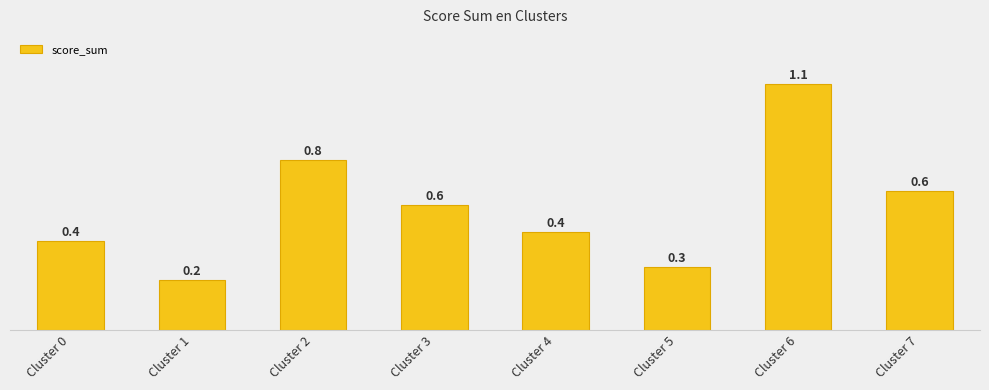

Does the chart contain stacked bars?

No